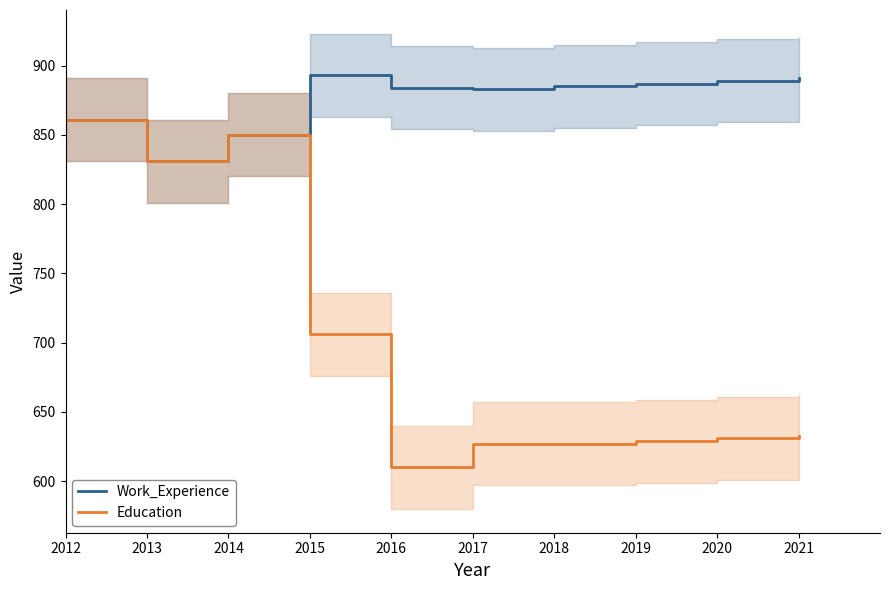

What is the value of the Education point at the 10th from the left?

633